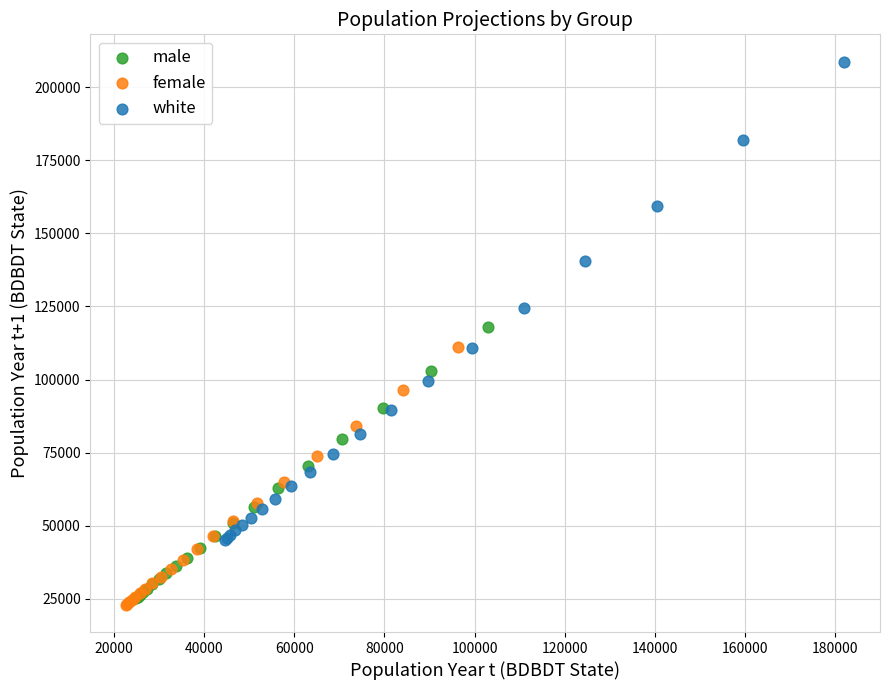

Which series has the widest spread of Y values?

white